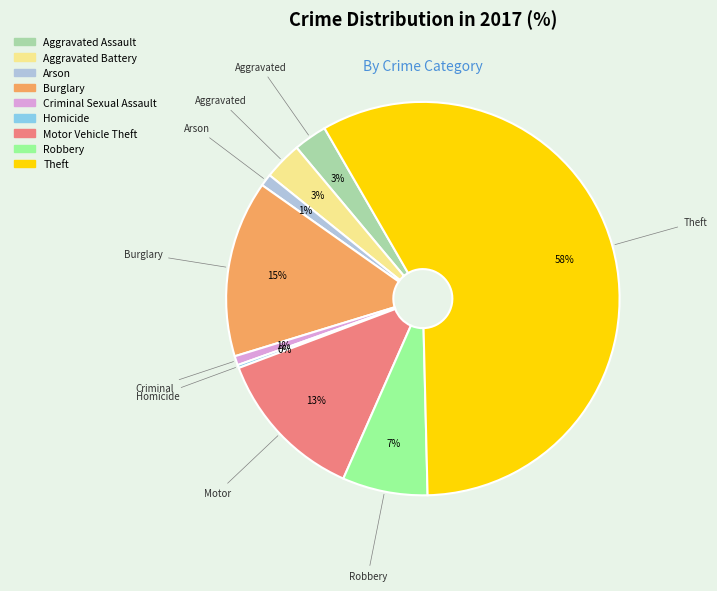

Which has a higher value, Burglary or Theft?

Theft